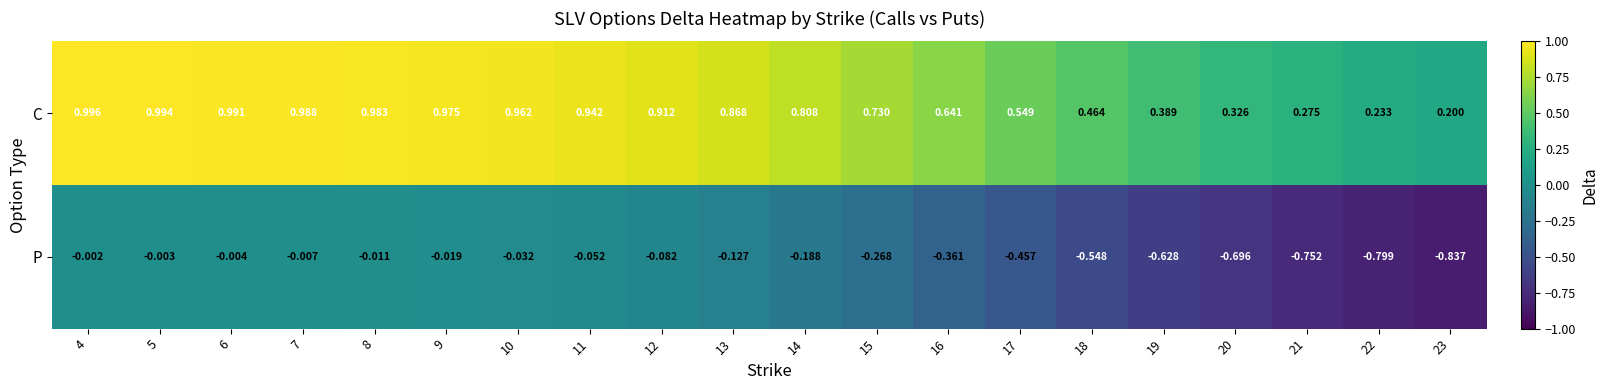

Rank the series by their average value, from highest to lowest.

C, P